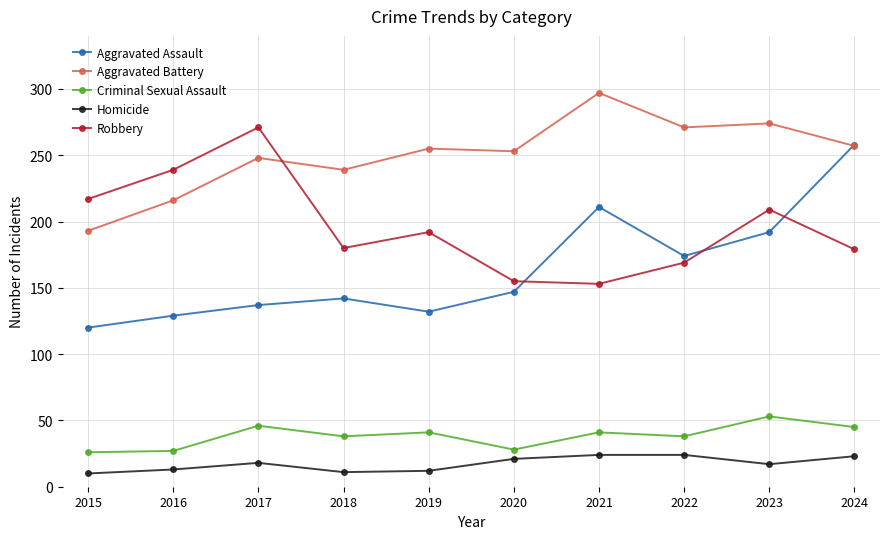

True or false: Criminal Sexual Assault has more than 1 points higher than both neighbors.

True